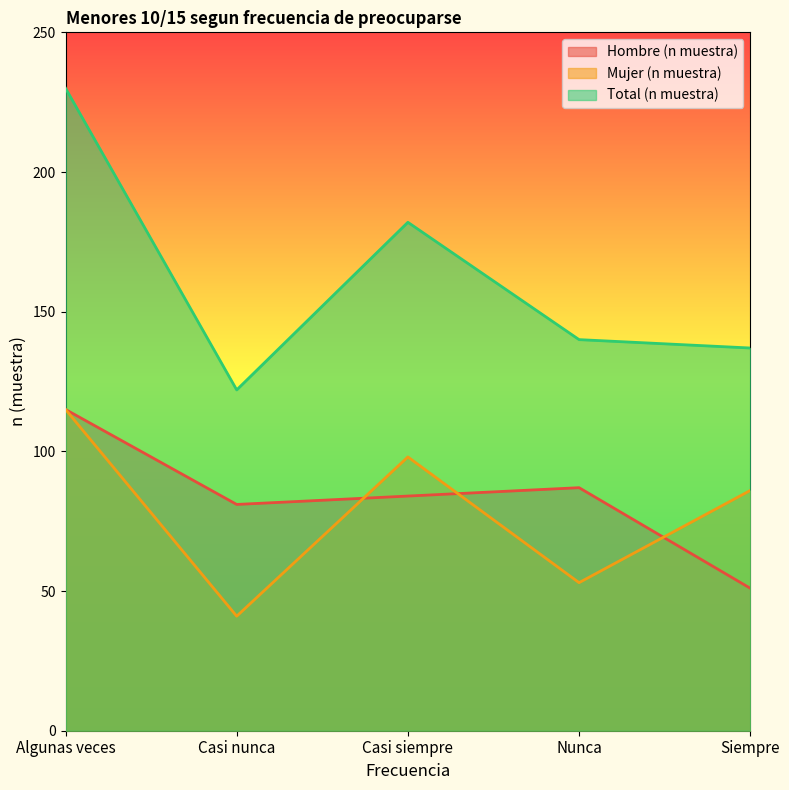

What is the lowest value of the Mujer (n muestra) series?

41